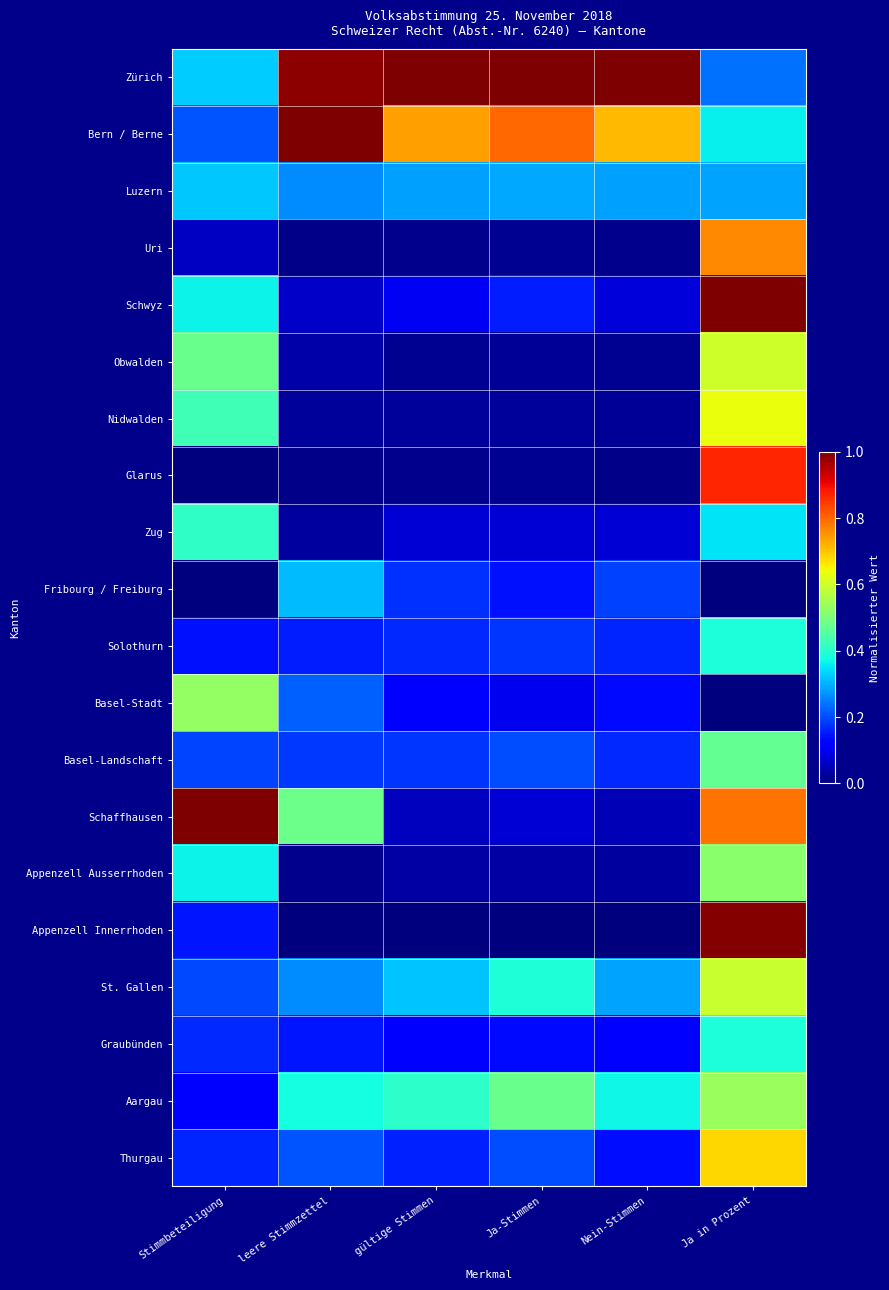

What is the maximum value shown in the chart?

1.0